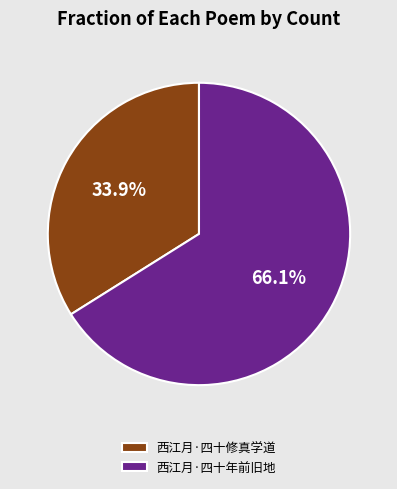

How many slices are in this pie chart?

2